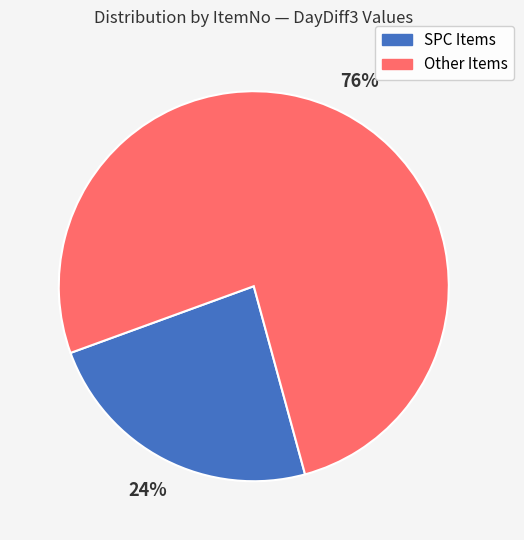

Is there a majority slice in this chart?

Yes